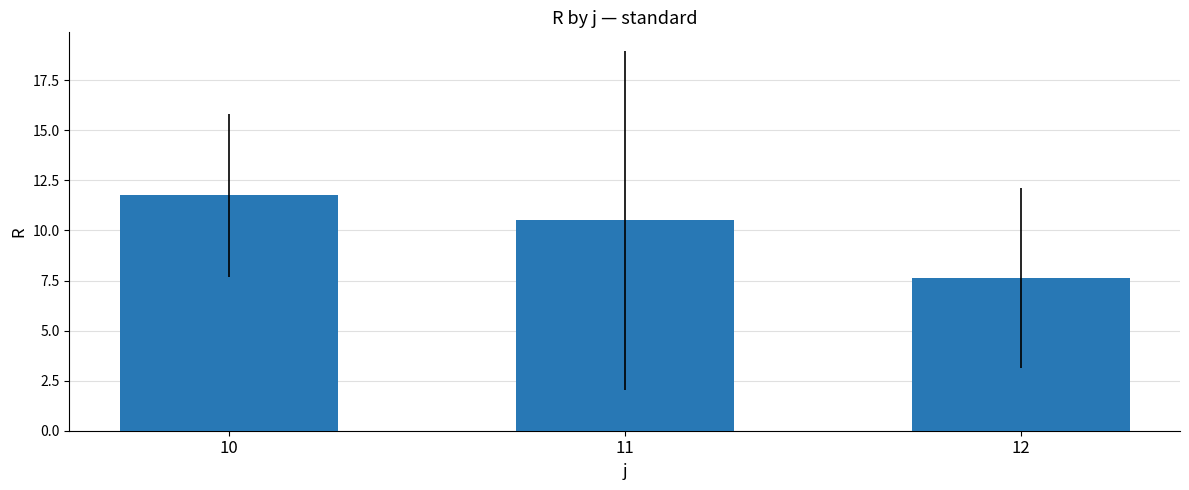

Rank the categories by value from highest to lowest.

10, 11, 12